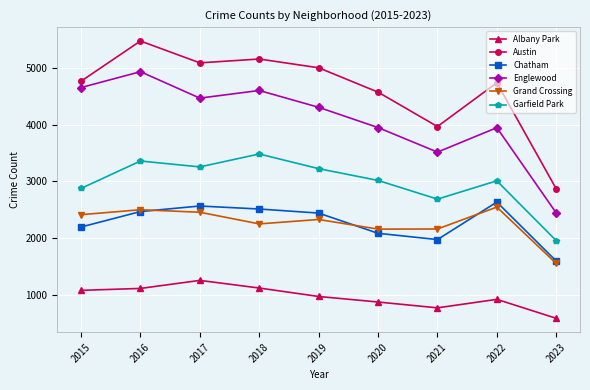

What is the value of the Grand Crossing point at the 9th from the left?

1551